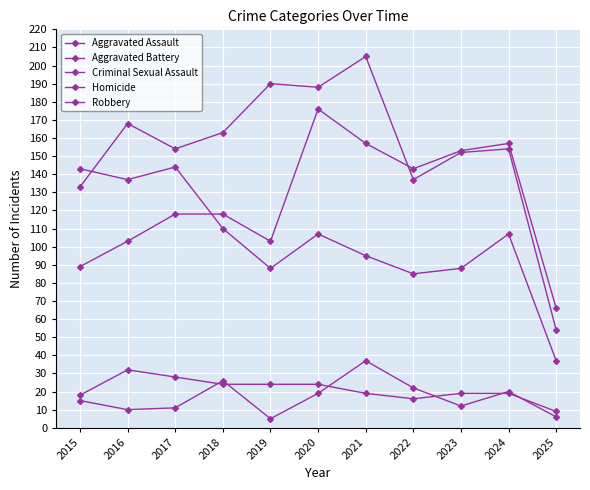

Is this an area chart (filled region under the line)?

No